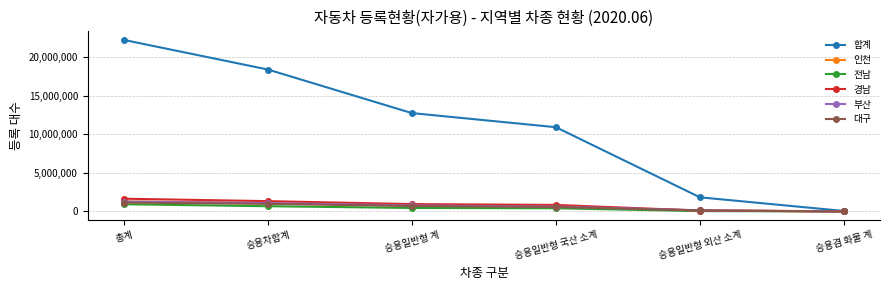

How many 인천 values are between 146876 and 1100942?

4